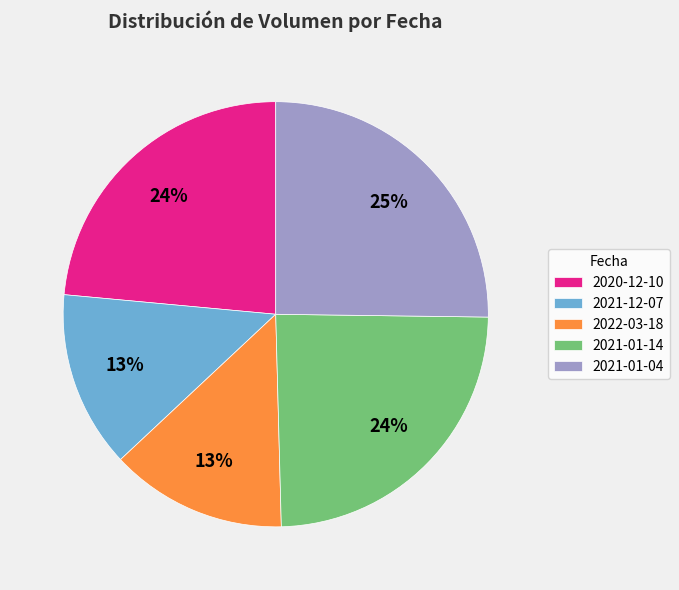

Count the number of slices in the pie.

5